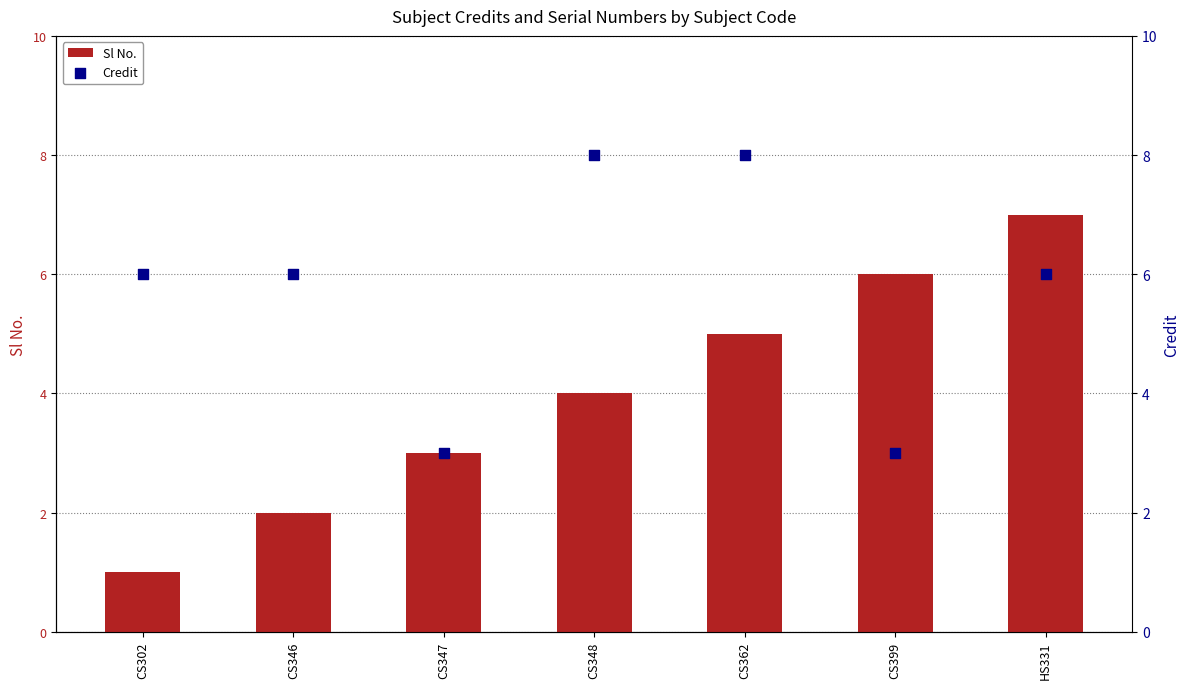

Which series reaches the minimum Y coordinate?

Sl No.